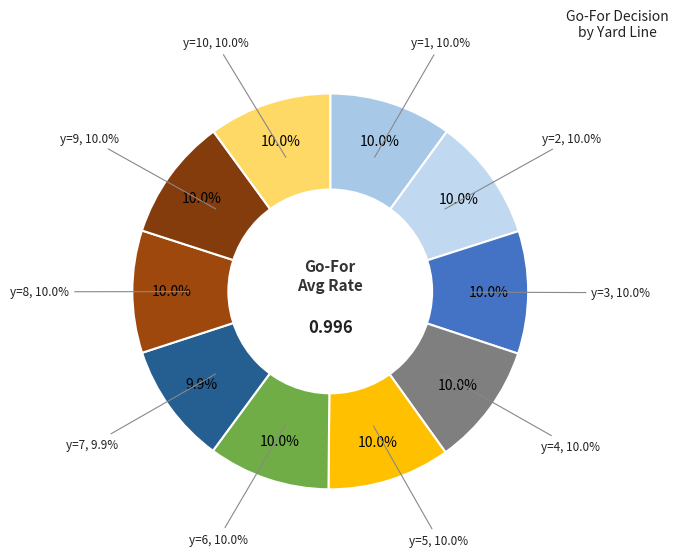

Which category has the biggest portion of the pie?

y=2